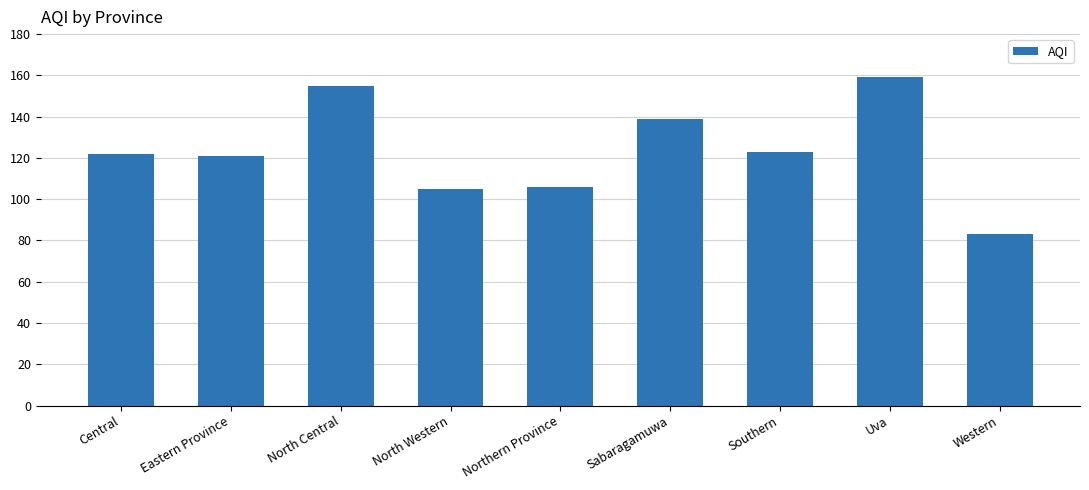

What is the label of the 5th bar from the right?

Northern Province